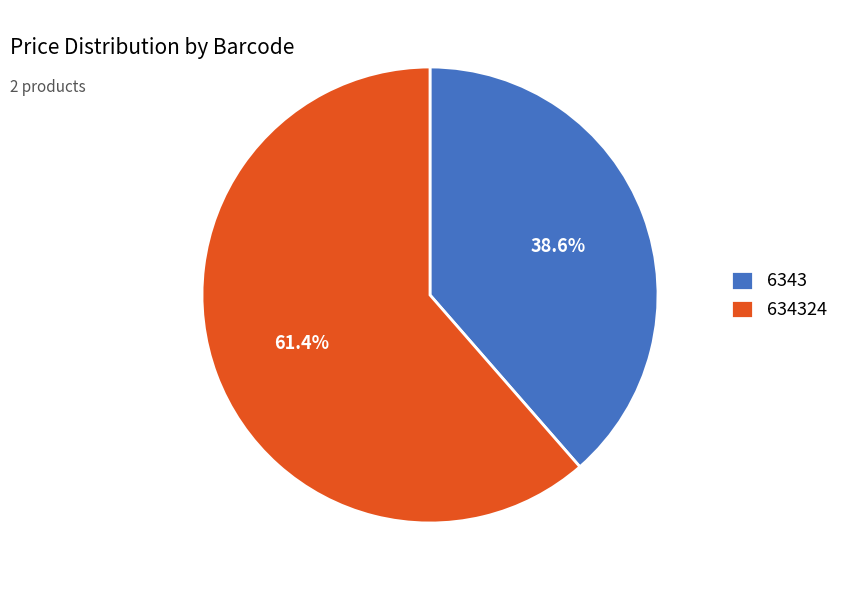

What is the majority slice?

634324